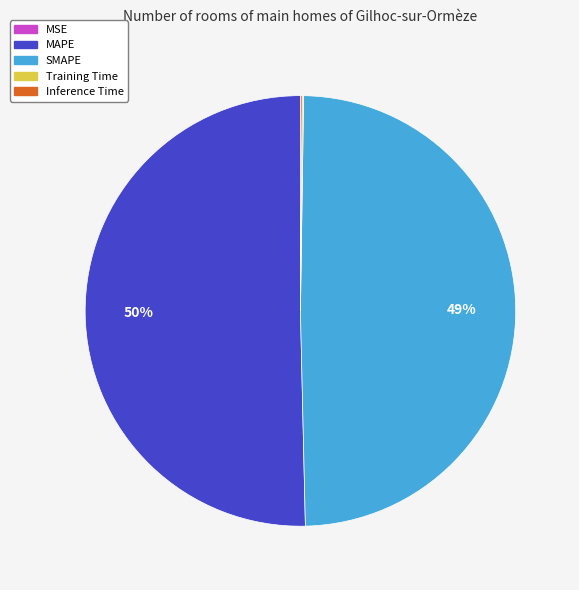

What is the largest slice in the pie chart?

MAPE